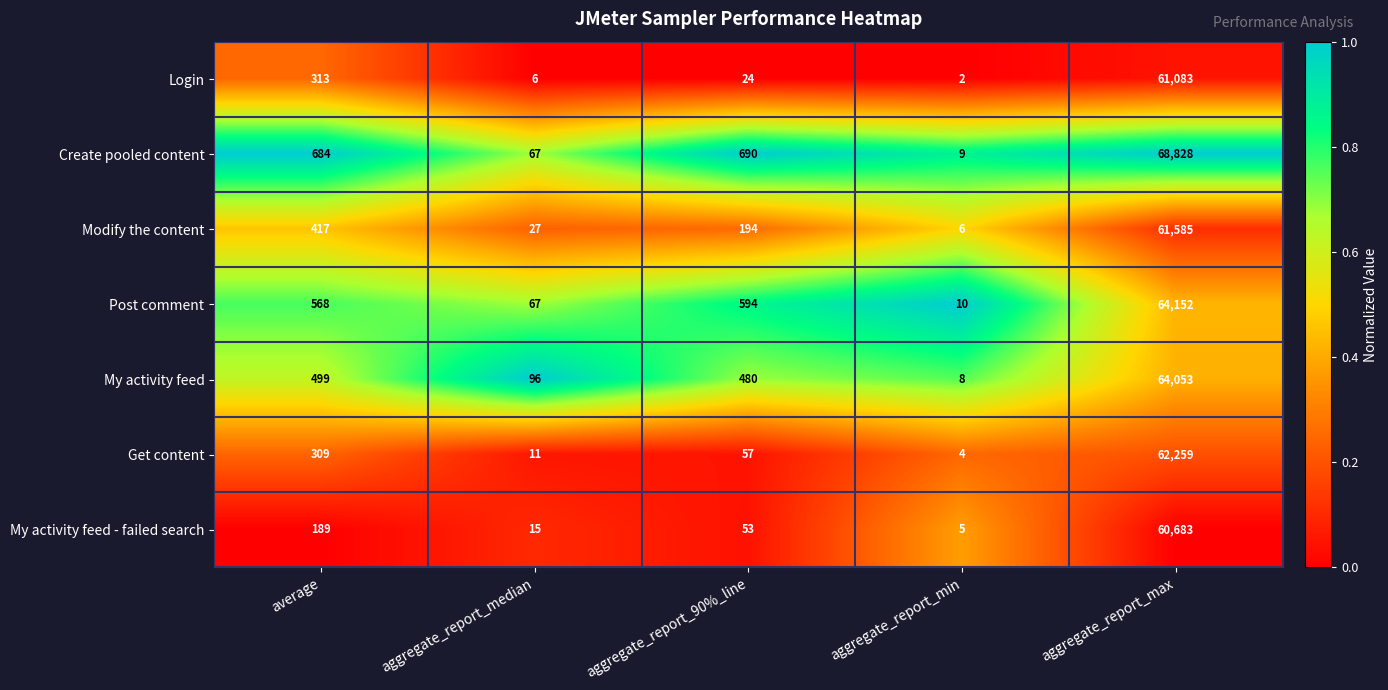

What is the lowest value of the Create pooled content series?

9